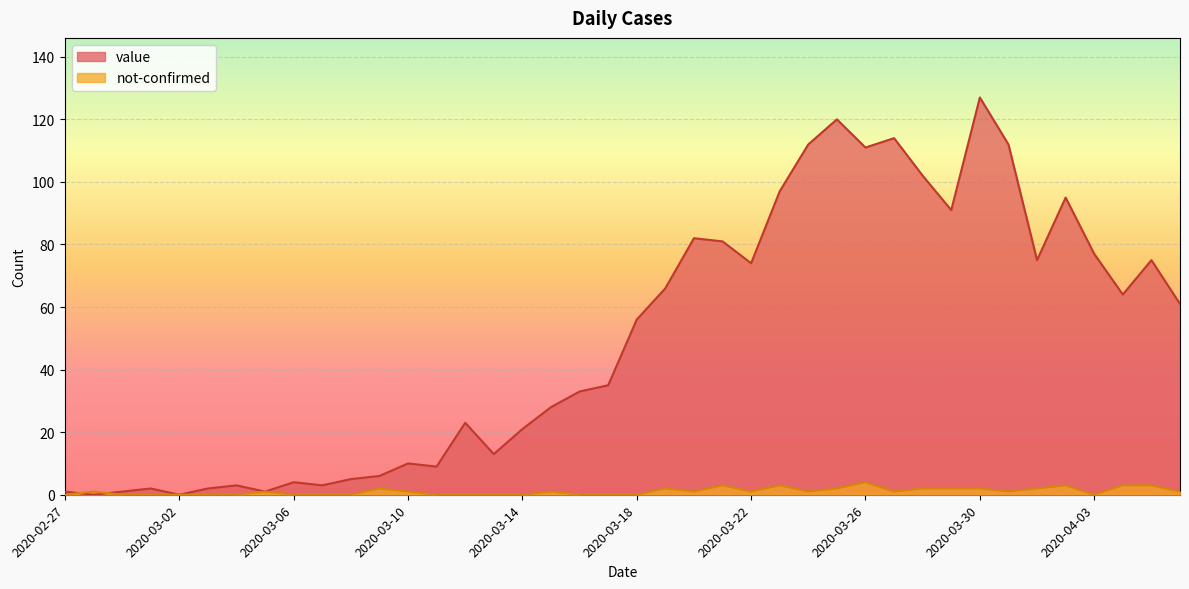

What is the maximum value shown in the chart?

127